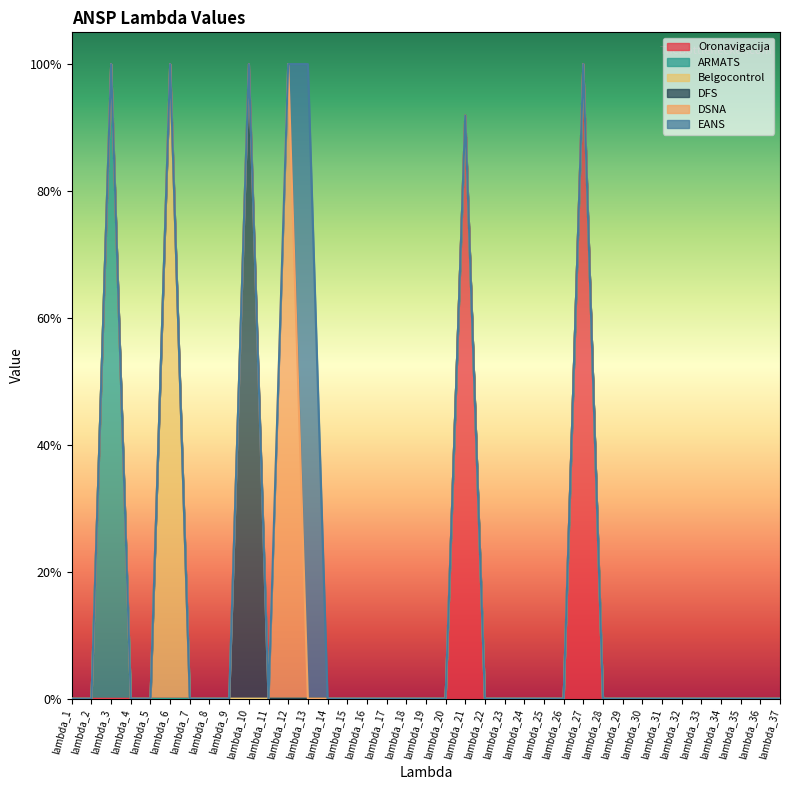

Reading left to right, transcribe all the data shown in this chart.

Oronavigacija: 0.0	0.0	0.0	0.0	0.0	0.0	0.0	0.0	0.0	0.0	0.0	0.0	0.0	0.0	0.0	0.0	0.0	0.0	0.0	0.0	0.9	0.0	0.0	0.0	0.0	0.0	1.0	0.0	0.0	0.0	0.0	0.0	0.0	0.0	0.0	0.0	0.0
ARMATS: 0.0	0.0	1.0	0.0	0.0	0.0	0.0	0.0	0.0	0.0	0.0	0.0	0.0	0.0	0.0	0.0	0.0	0.0	0.0	0.0	0.0	0.0	0.0	0.0	0.0	0.0	0.0	0.0	0.0	0.0	0.0	0.0	0.0	0.0	0.0	0.0	0.0
Belgocontrol: 0.0	0.0	0.0	0.0	0.0	1.0	0.0	0.0	0.0	0.0	0.0	0.0	0.0	0.0	0.0	0.0	0.0	0.0	0.0	0.0	0.0	0.0	0.0	0.0	0.0	0.0	0.0	0.0	0.0	0.0	0.0	0.0	0.0	0.0	0.0	0.0	0.0
DFS: 0.0	0.0	0.0	0.0	0.0	0.0	0.0	0.0	0.0	1.0	0.0	0.0	0.0	0.0	0.0	0.0	0.0	0.0	0.0	0.0	0.0	0.0	0.0	0.0	0.0	0.0	0.0	0.0	0.0	0.0	0.0	0.0	0.0	0.0	0.0	0.0	0.0
DSNA: 0.0	0.0	0.0	0.0	0.0	0.0	0.0	0.0	0.0	0.0	0.0	1.0	0.0	0.0	0.0	0.0	0.0	0.0	0.0	0.0	0.0	0.0	0.0	0.0	0.0	0.0	0.0	0.0	0.0	0.0	0.0	0.0	0.0	0.0	0.0	0.0	0.0
EANS: 0.0	0.0	0.0	0.0	0.0	0.0	0.0	0.0	0.0	0.0	0.0	0.0	1.0	0.0	0.0	0.0	0.0	0.0	0.0	0.0	0.0	0.0	0.0	0.0	0.0	0.0	0.0	0.0	0.0	0.0	0.0	0.0	0.0	0.0	0.0	0.0	0.0